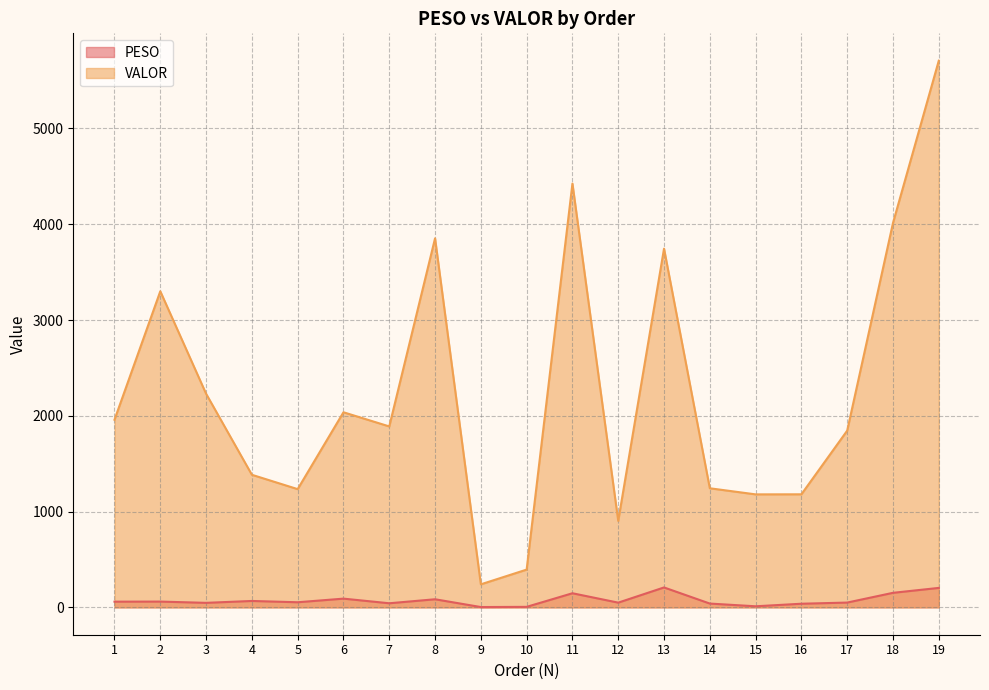

Is it true that PESO equals 91.4 at 6?

True